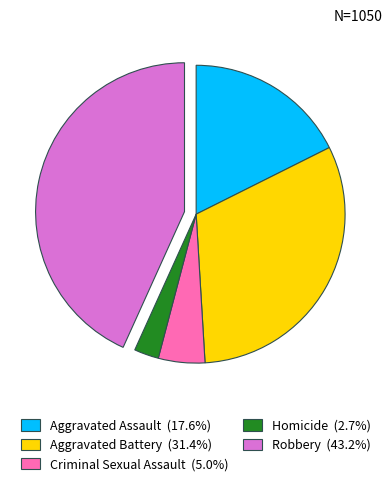

Between Aggravated Assault and Aggravated Battery, which is larger?

Aggravated Battery